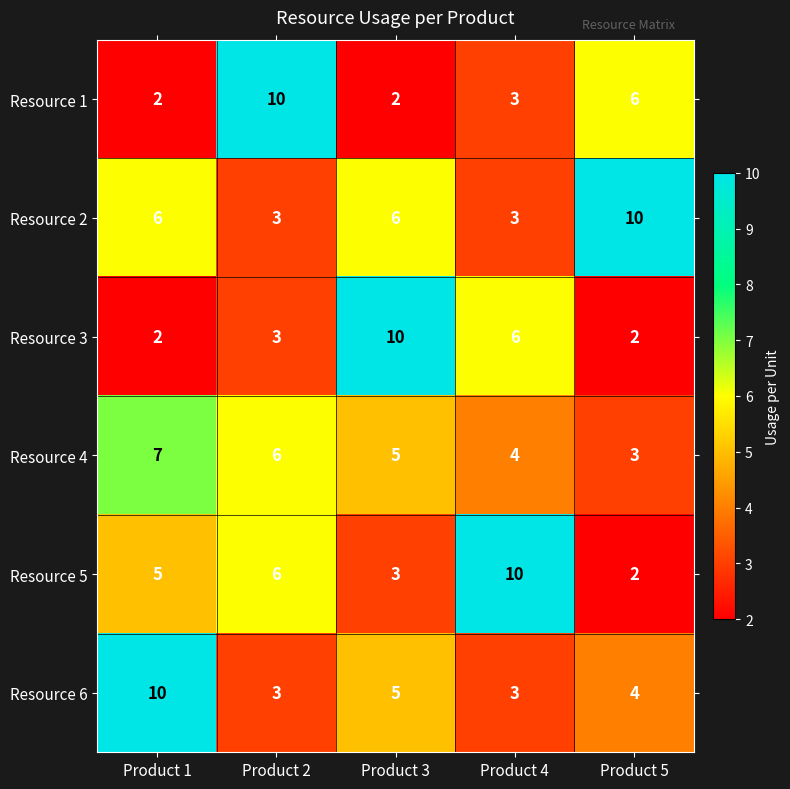

Count the number of data series in this chart.

6